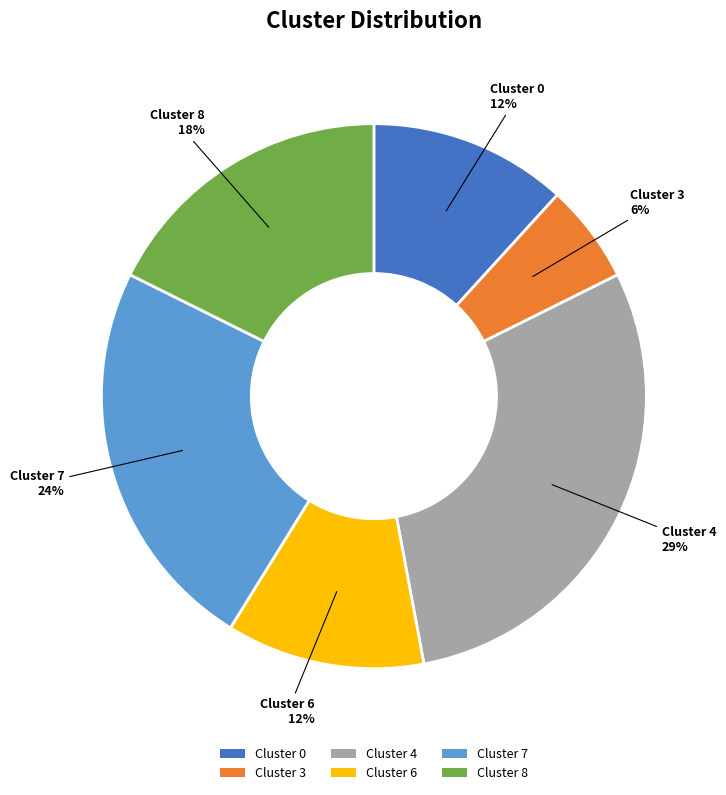

Is the sum of Cluster 3 and Cluster 4 greater than half?

No